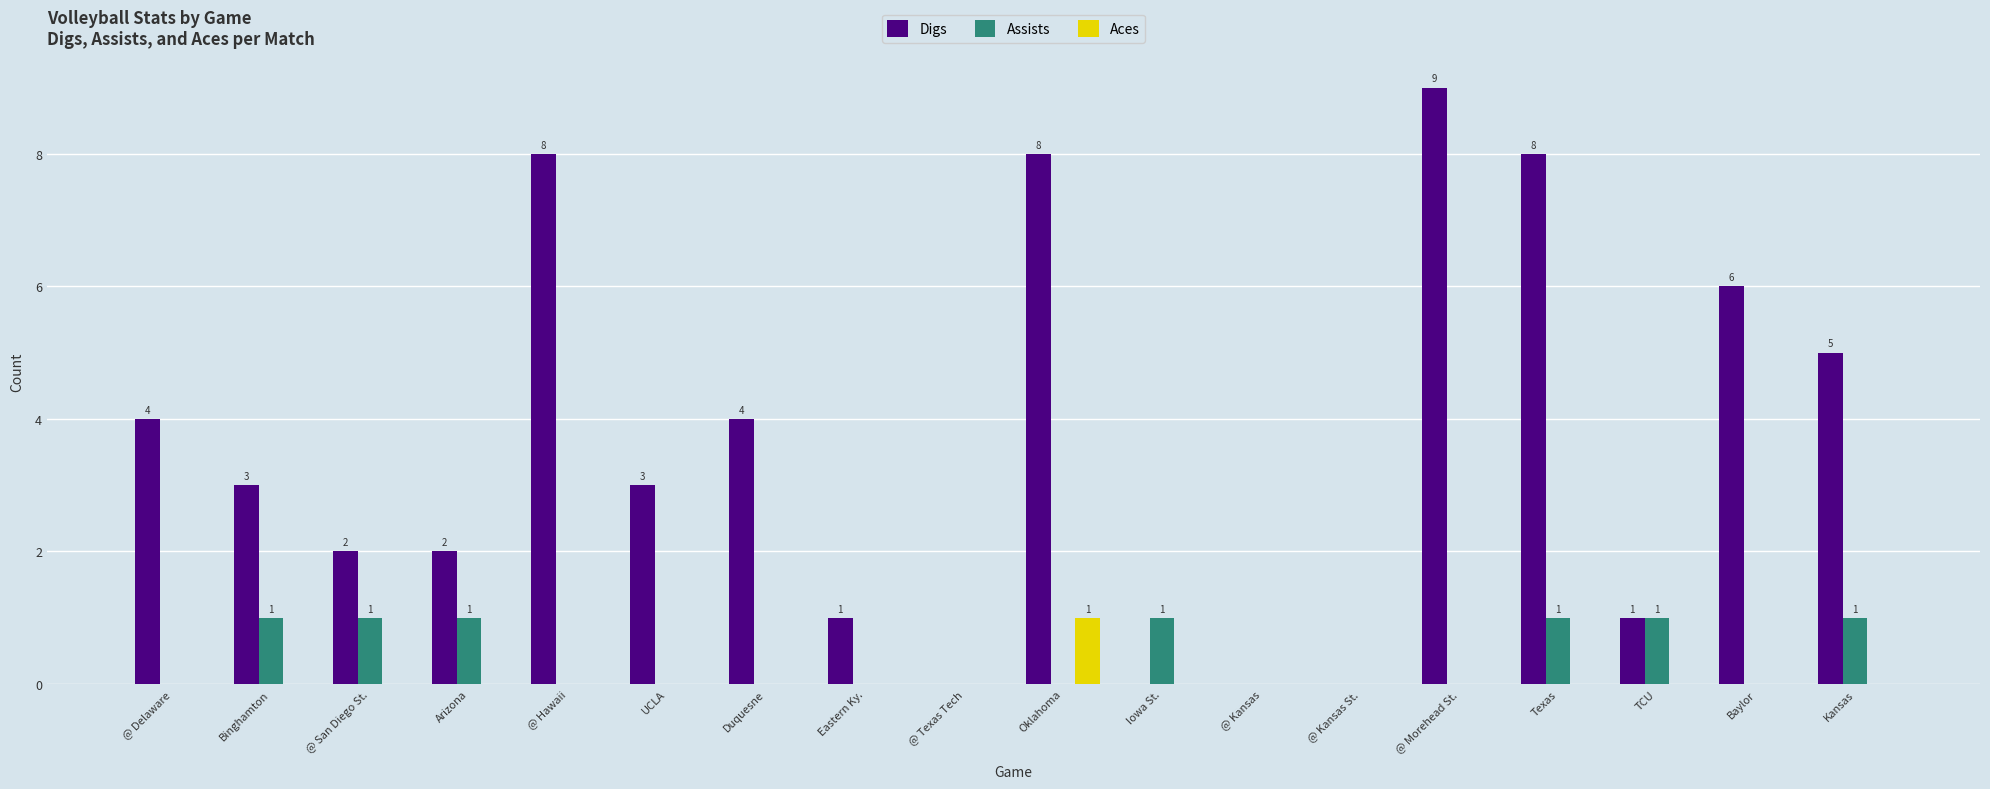

Which series has the largest total across all categories?

Digs